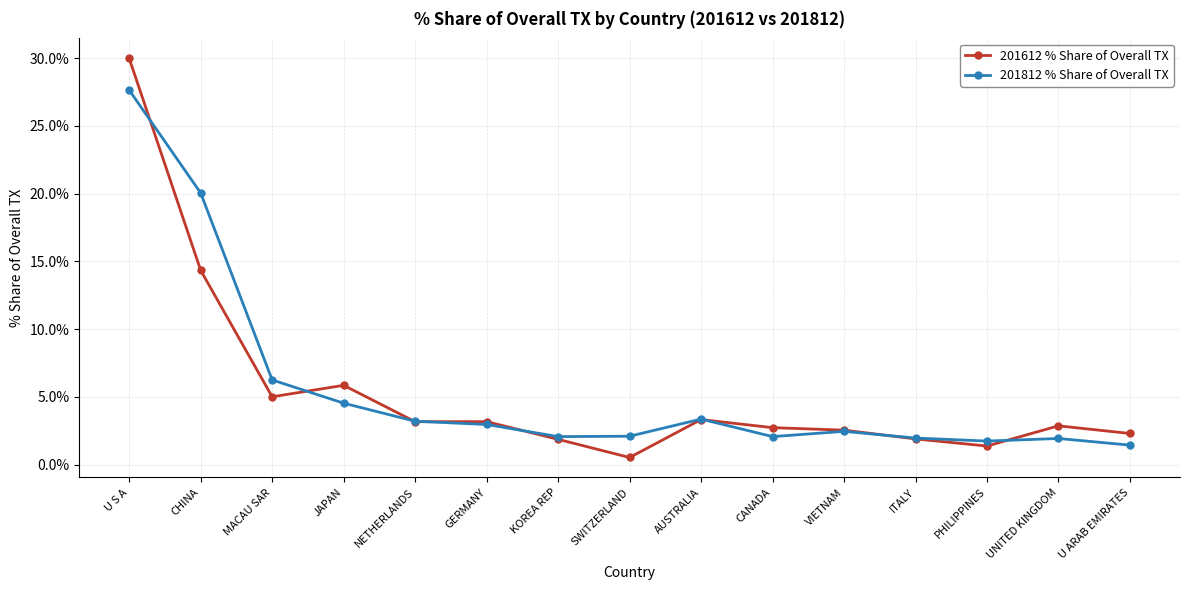

Rank the series by their maximum value, from highest to lowest.

201612 % Share of Overall TX, 201812 % Share of Overall TX